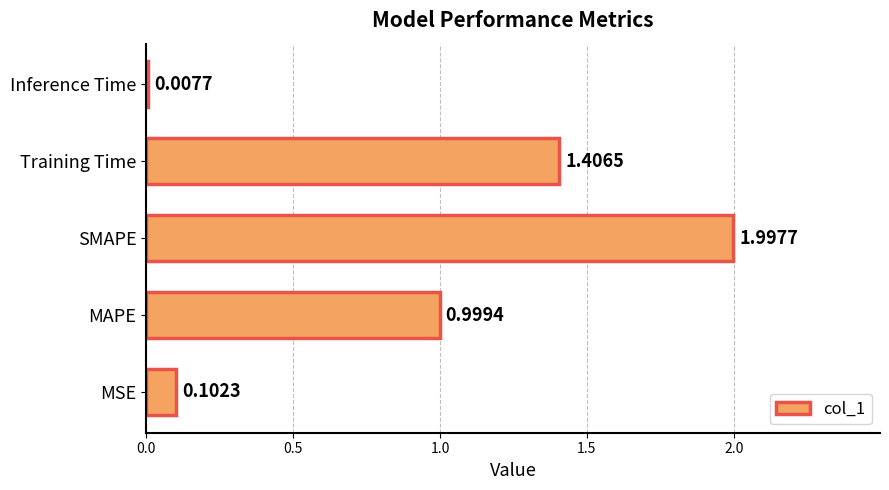

What is the ratio of the value at SMAPE to the value at Training Time?

1.4